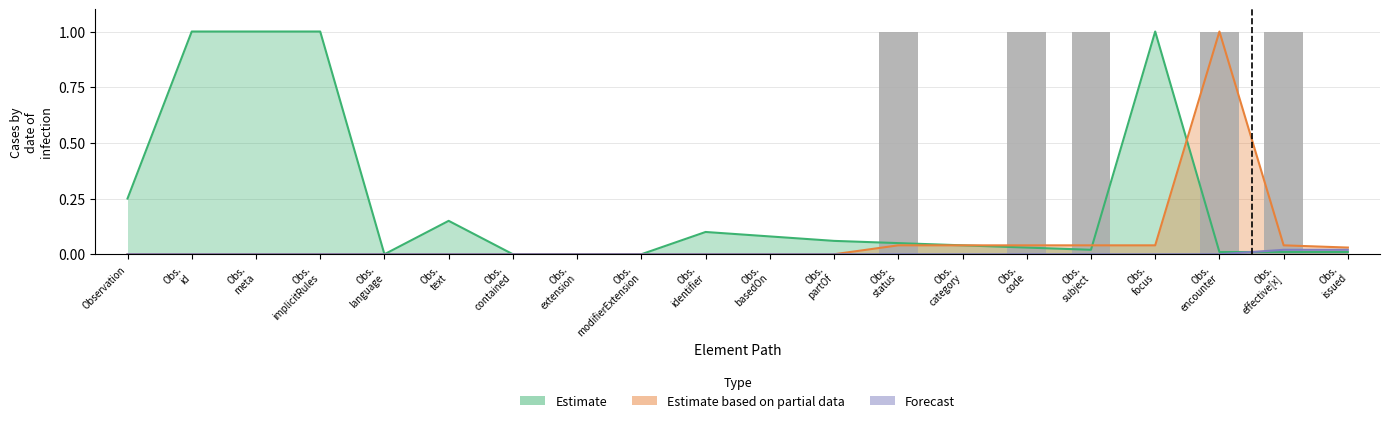

At how many categories does at least one series exceed 0?

16